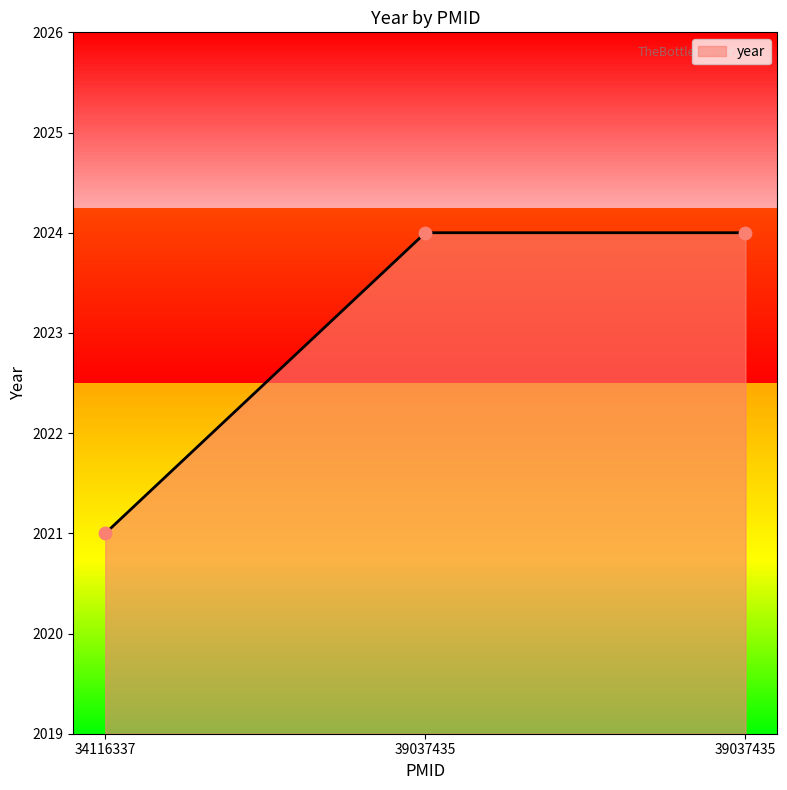

Which has a higher value, 39037435 or 34116337?

39037435